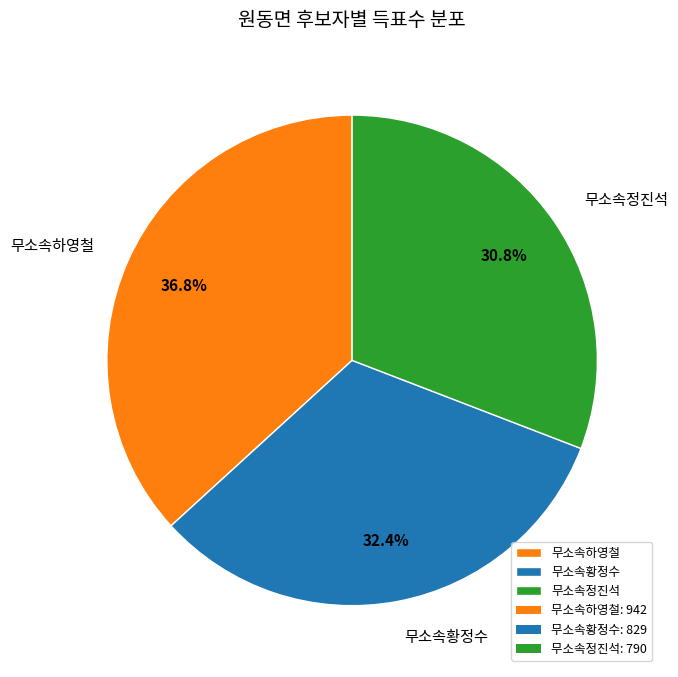

Which slice is the largest?

무소속하영철